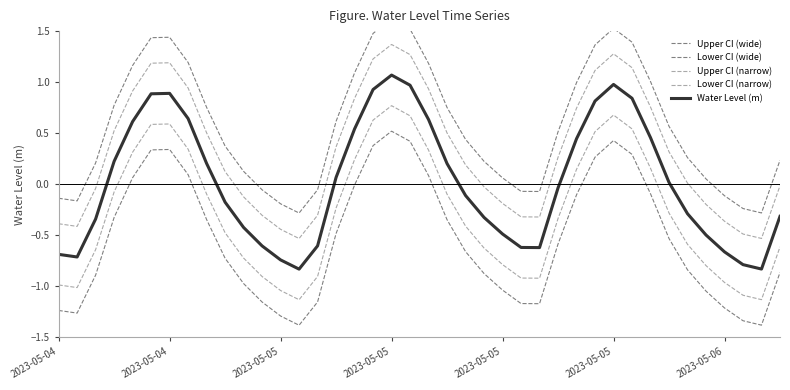

What are all the series names shown in the legend?

Upper CI (wide), Lower CI (wide), Upper CI (narrow), Lower CI (narrow), Water Level (m)